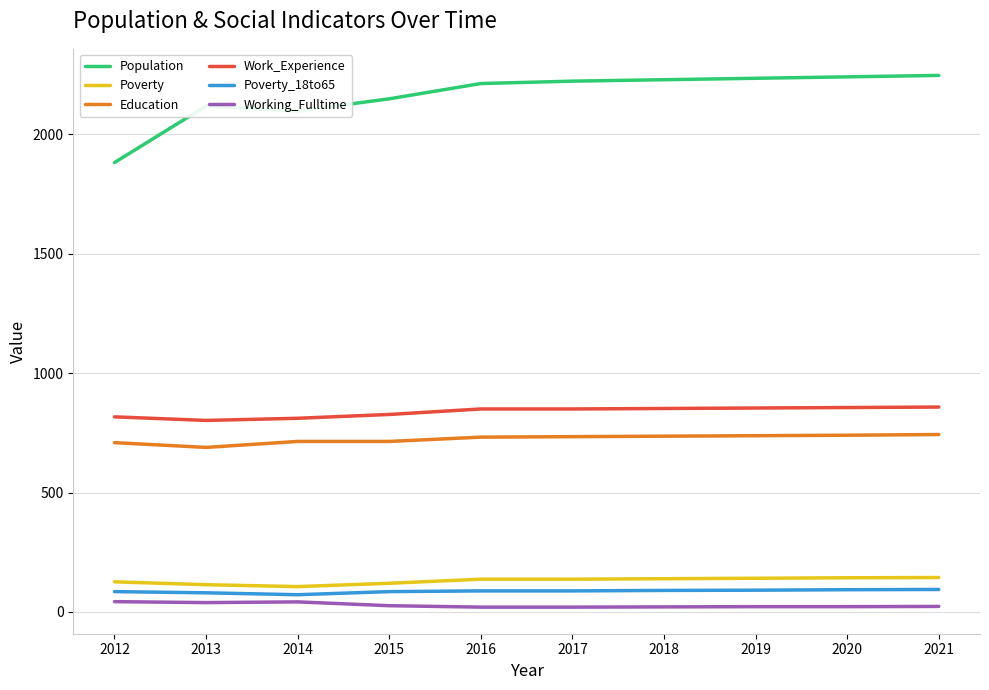

Is this an area chart (filled region under the line)?

No